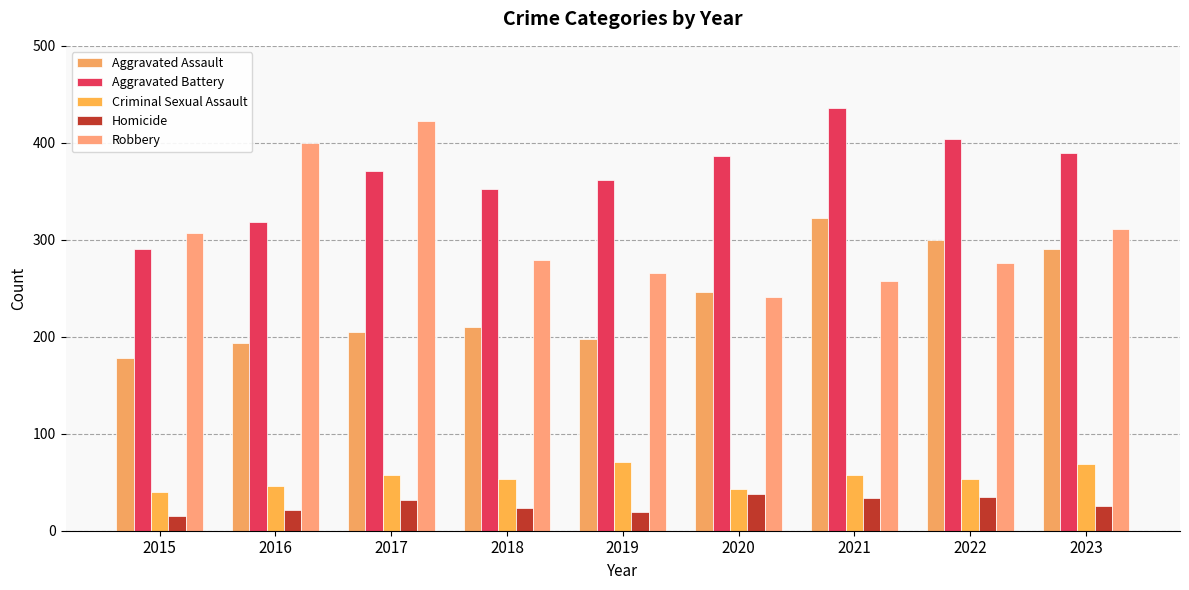

What is the minimum value shown in the chart?

15